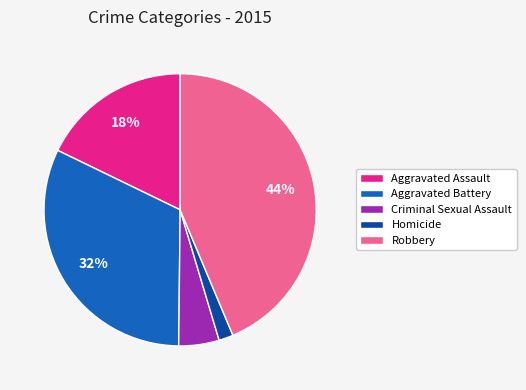

What is the smallest slice in the pie chart?

Homicide